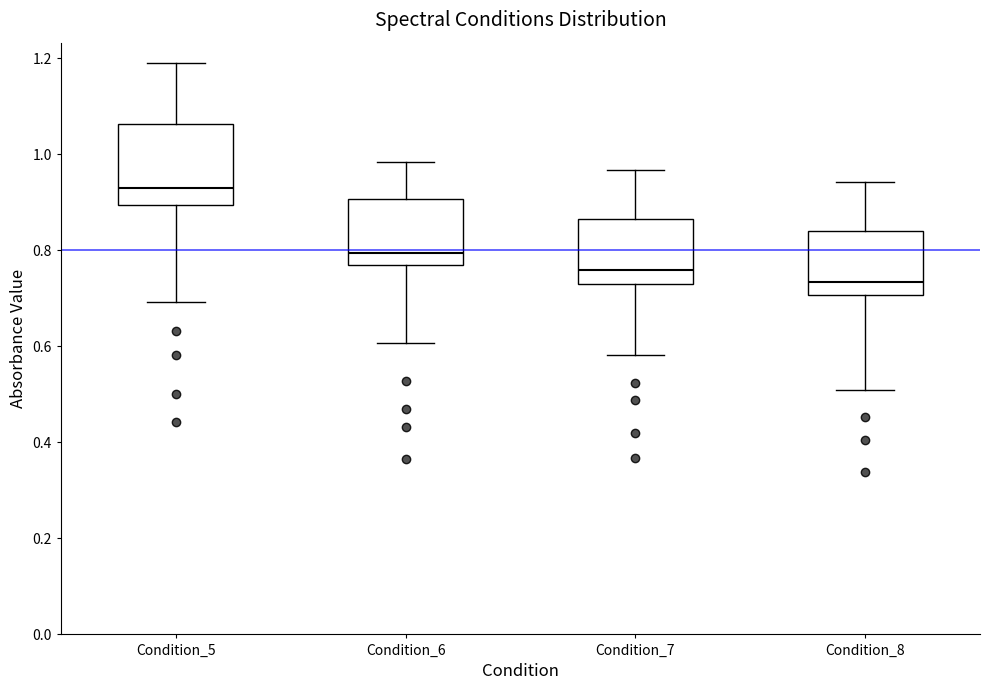

Reading left to right, transcribe this box plot: for each box, give where its median line is, the range the box spans, and where its two whiskers end, as read against the y-axis. The values are not printed on the chart, so give them approximately, as read against the axis.

Condition_5: median 0.92, box 0.90 to 1.06, whiskers 0.70 to 1.18
Condition_6: median 0.80, box 0.76 to 0.90, whiskers 0.60 to 0.98
Condition_7: median 0.76, box 0.74 to 0.86, whiskers 0.58 to 0.96
Condition_8: median 0.74, box 0.70 to 0.84, whiskers 0.50 to 0.94